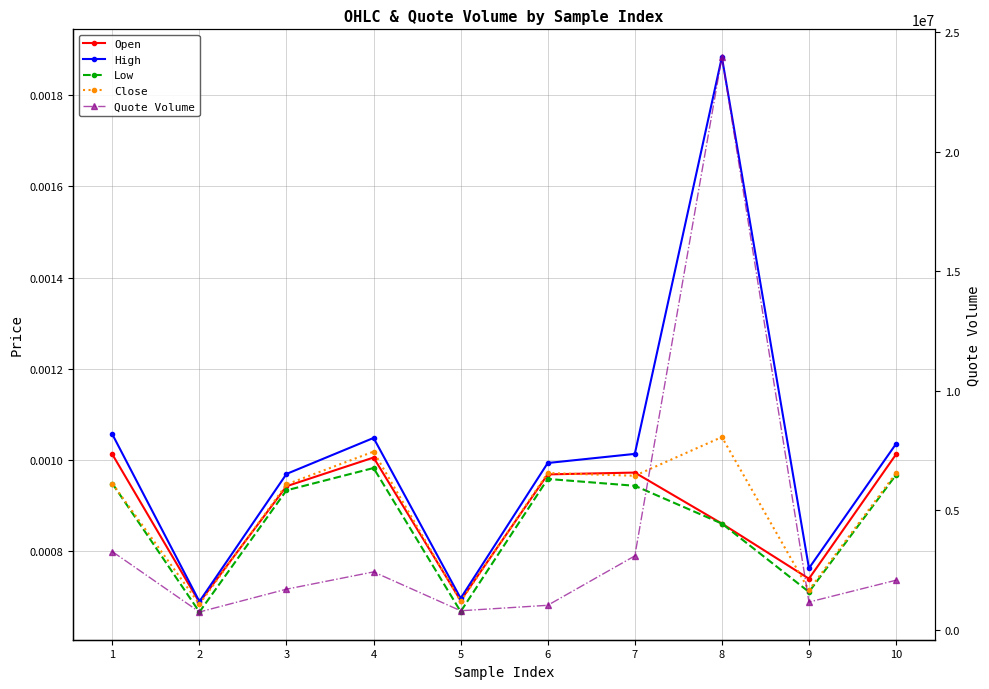

What is the sum of all Quote Volume values?

40272277.8